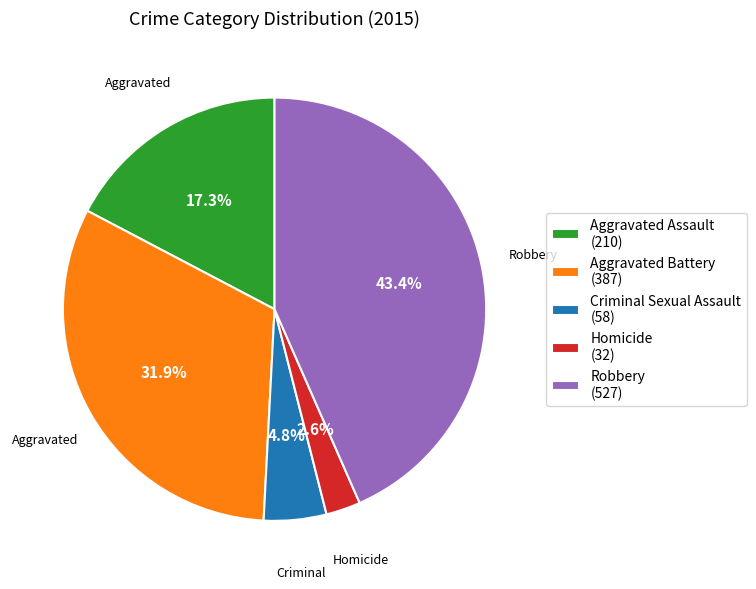

Combined, do Aggravated Battery and Criminal Sexual Assault account for over 50%?

No